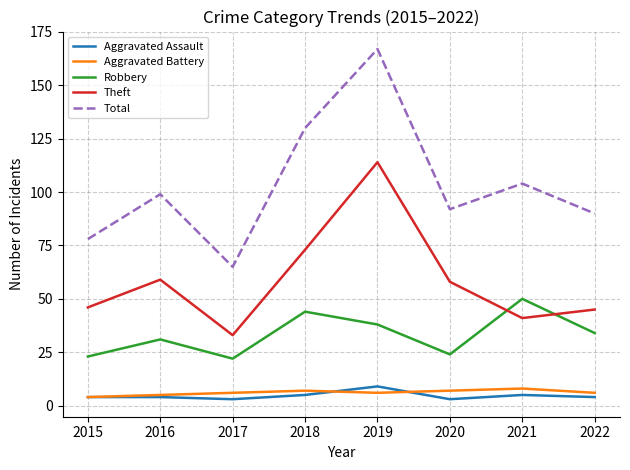

True or false: Robbery and Total intersect in this chart.

False